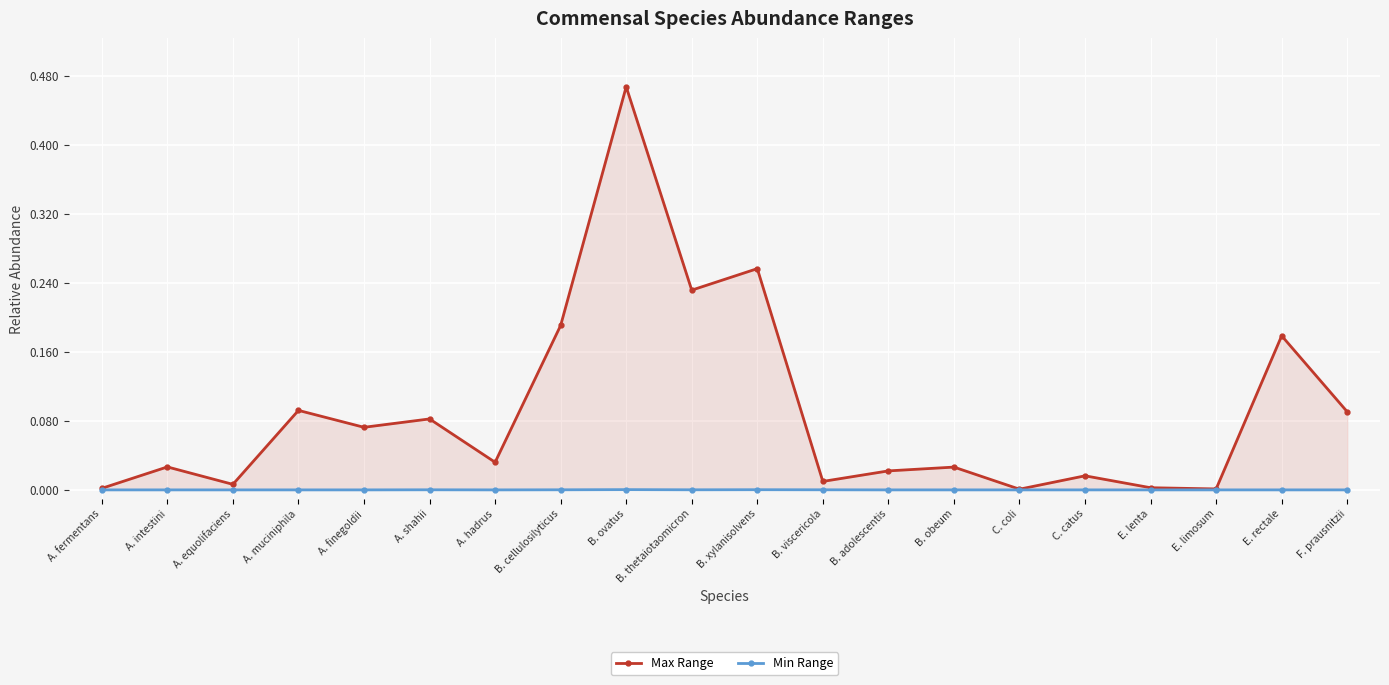

At which category is the sum across all series the highest?

B. ovatus